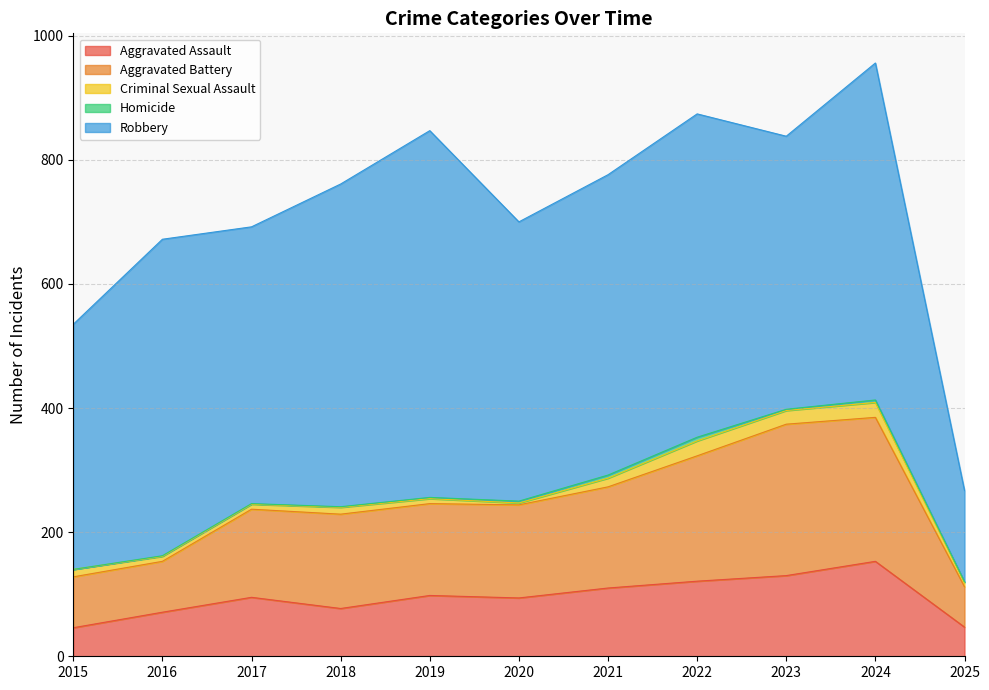

True or false: Criminal Sexual Assault and Homicide intersect in this chart.

False